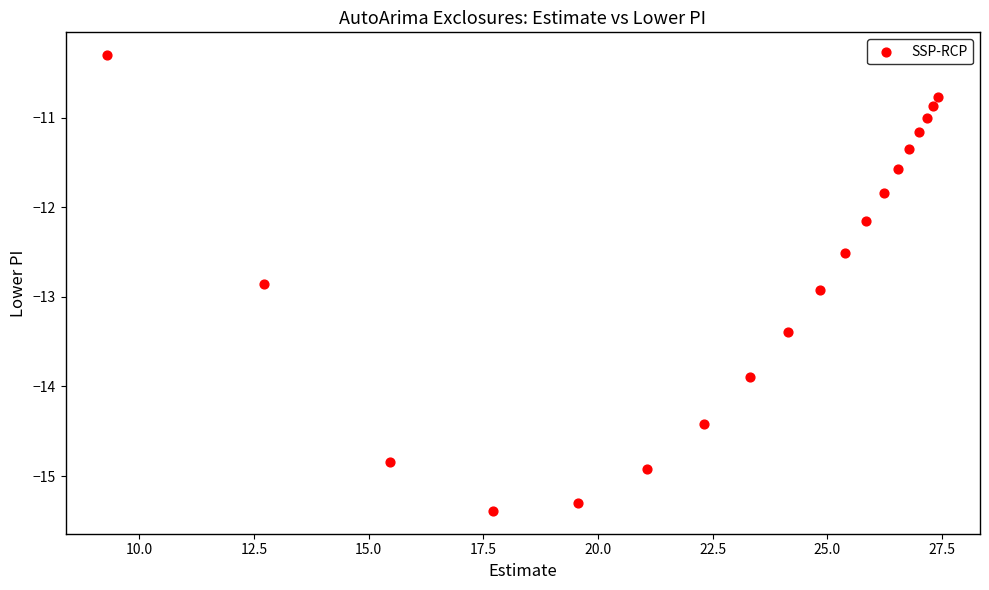

What is the range of Y values (max minus min)?

5.1